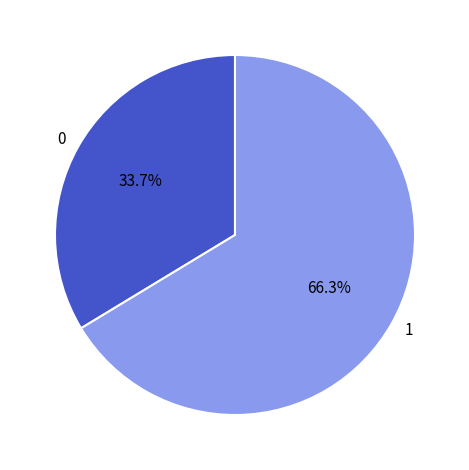

To the nearest percent, what is the difference between the largest and smallest slice percentages?

33%